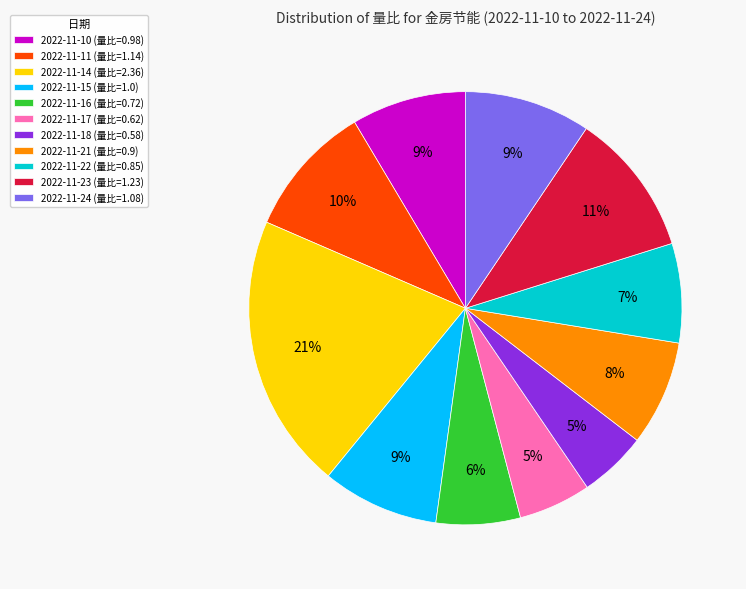

Between 2022-11-22 (量比=0.85) and 2022-11-23 (量比=1.23), which is larger?

2022-11-23 (量比=1.23)